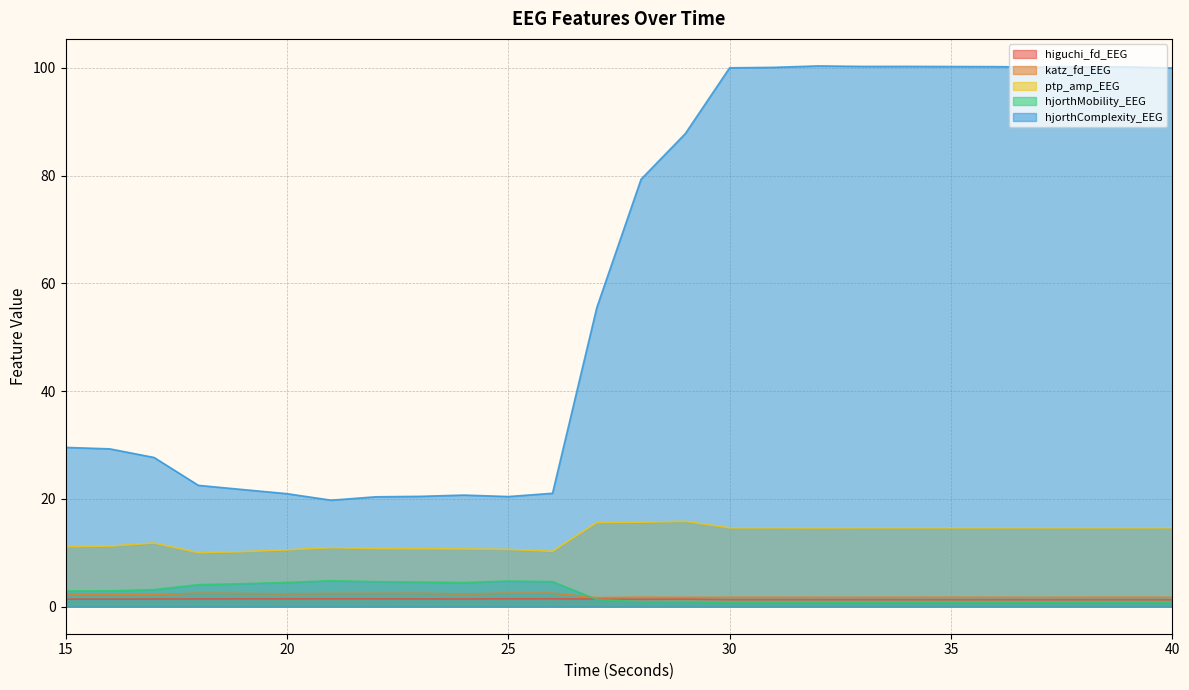

Reading left to right, what are all the values shown in this chart?

higuchi_fd_EEG: 15=1.4	16=1.4	17=1.4	18=1.4	19=1.4	20=1.5	21=1.5	22=1.5	23=1.4	24=1.4	25=1.5	26=1.5	27=1.4	28=1.4	29=1.4	30=1.3	31=1.3	32=1.3	33=1.3	34=1.3	35=1.3	36=1.3	37=1.3	38=1.3	39=1.3	40=1.3
katz_fd_EEG: 15=2.3	16=2.3	17=2.2	18=2.5	19=2.4	20=2.4	21=2.4	22=2.5	23=2.5	24=2.4	25=2.5	26=2.5	27=1.7	28=1.8	29=1.7	30=1.7	31=1.7	32=1.7	33=1.7	34=1.7	35=1.7	36=1.7	37=1.7	38=1.7	39=1.8	40=1.7
ptp_amp_EEG: 15=11.1	16=11.2	17=11.8	18=10.0	19=10.2	20=10.6	21=11.0	22=10.8	23=10.8	24=10.7	25=10.6	26=10.3	27=15.6	28=15.7	29=15.8	30=14.6	31=14.6	32=14.6	33=14.6	34=14.6	35=14.6	36=14.6	37=14.6	38=14.6	39=14.6	40=14.6
hjorthMobility_EEG: 15=2.9	16=2.9	17=3.2	18=4.1	19=4.3	20=4.5	21=4.8	22=4.6	23=4.6	24=4.5	25=4.8	26=4.6	27=1.3	28=0.9	29=0.9	30=0.8	31=0.8	32=0.8	33=0.8	34=0.8	35=0.8	36=0.8	37=0.8	38=0.8	39=0.8	40=0.8
hjorthComplexity_EEG: 15=29.6	16=29.3	17=27.7	18=22.5	19=21.7	20=21.0	21=19.8	22=20.4	23=20.5	24=20.7	25=20.4	26=21.0	27=55.5	28=79.3	29=87.8	30=100.0	31=100.1	32=100.3	33=100.3	34=100.3	35=100.2	36=100.2	37=100.1	38=100.2	39=100.2	40=100.0